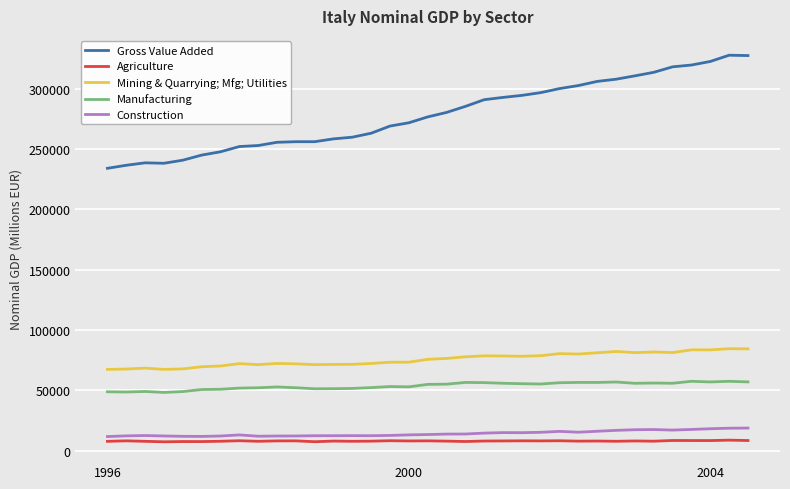

In Construction, how many points are higher than both neighbors (excluding endpoints)?

6